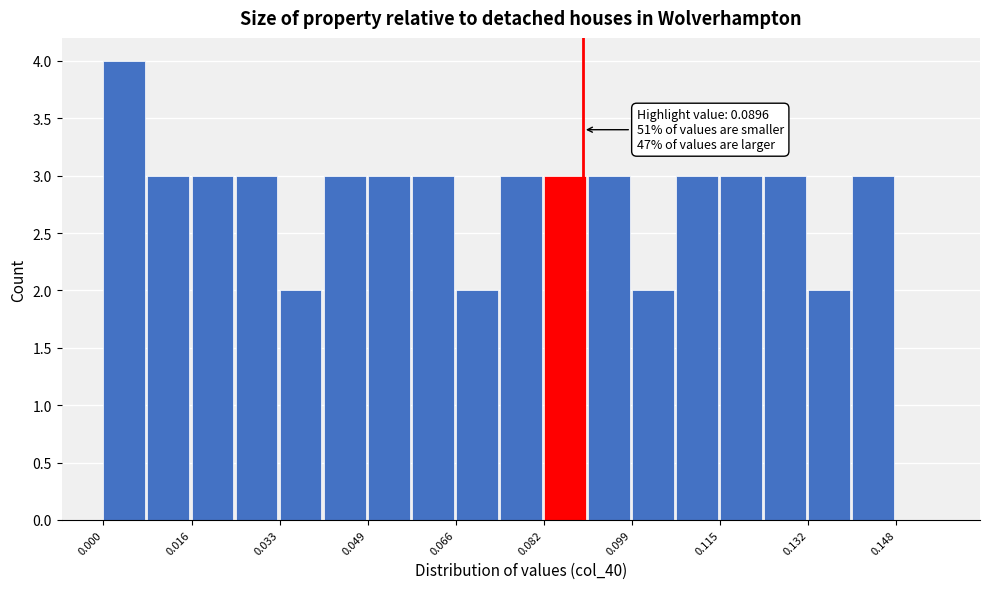

Over which range of the x-axis is the bar tallest?

0.000 to 0.008